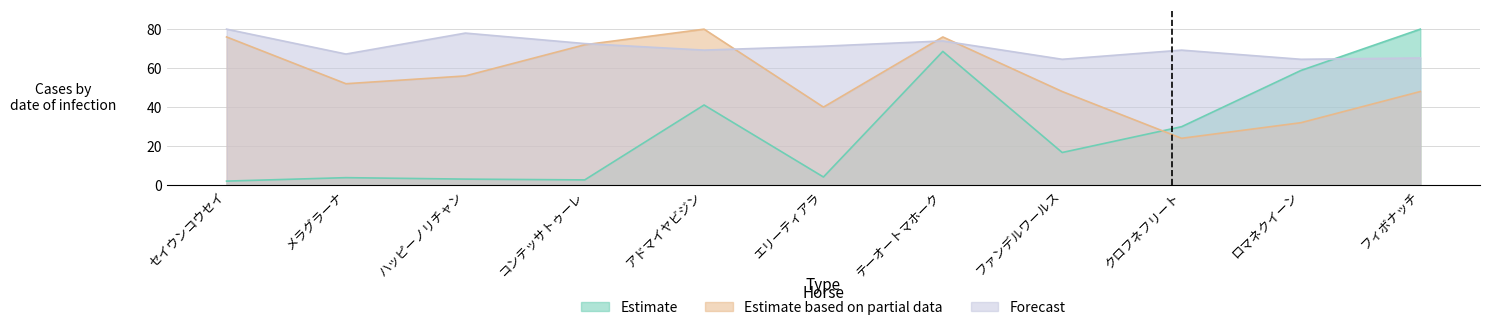

What value does the Estimate series have at ロマネクイーン?

58.8